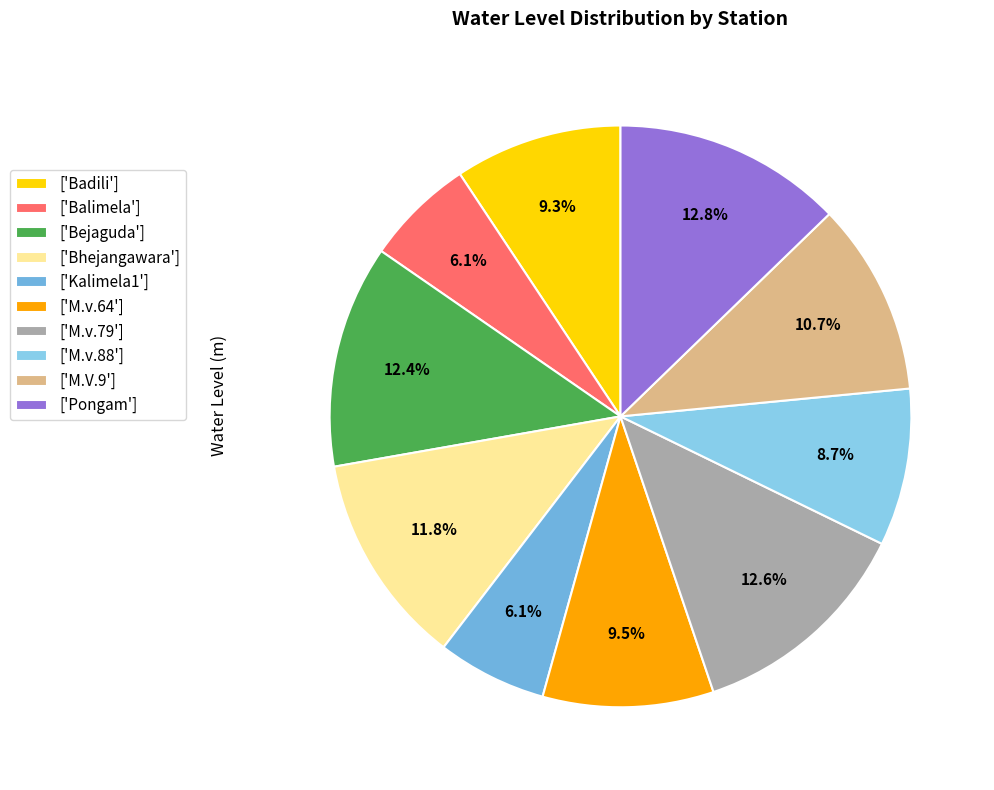

Count the number of slices in the pie.

10